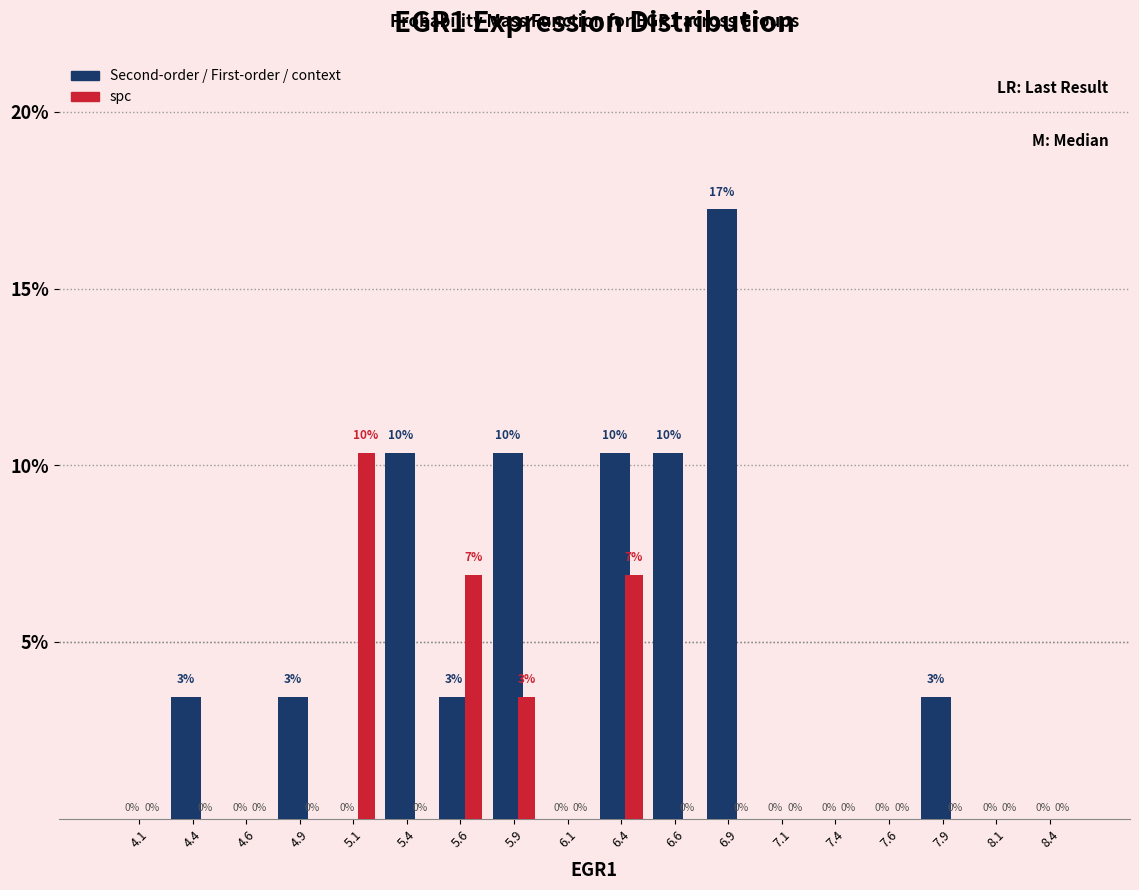

At which label is spc closest to 5?

5.9